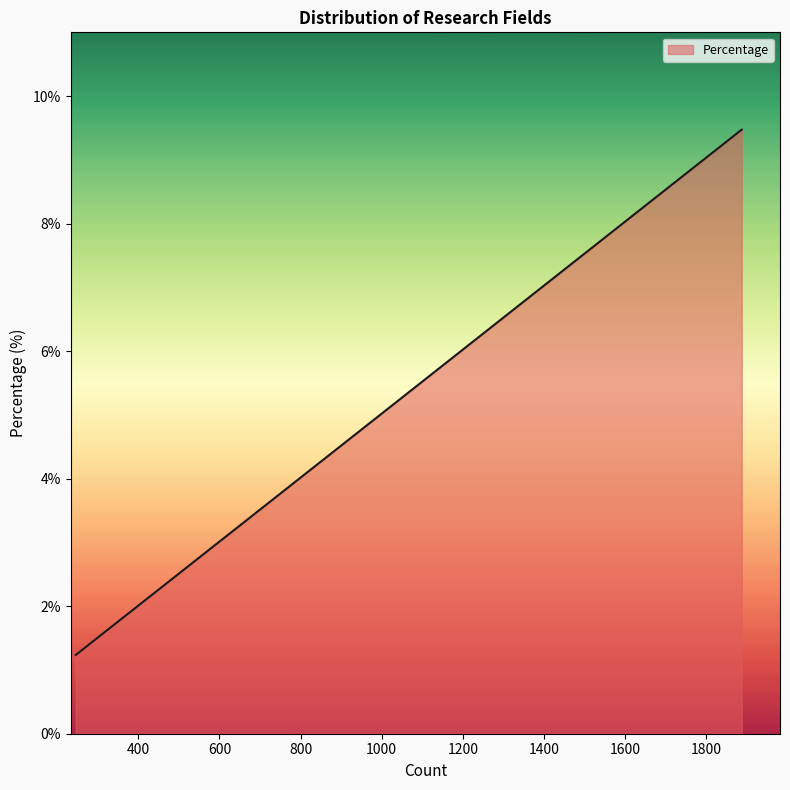

What is the label of the 20th point from the left?

202 Plant Sciences